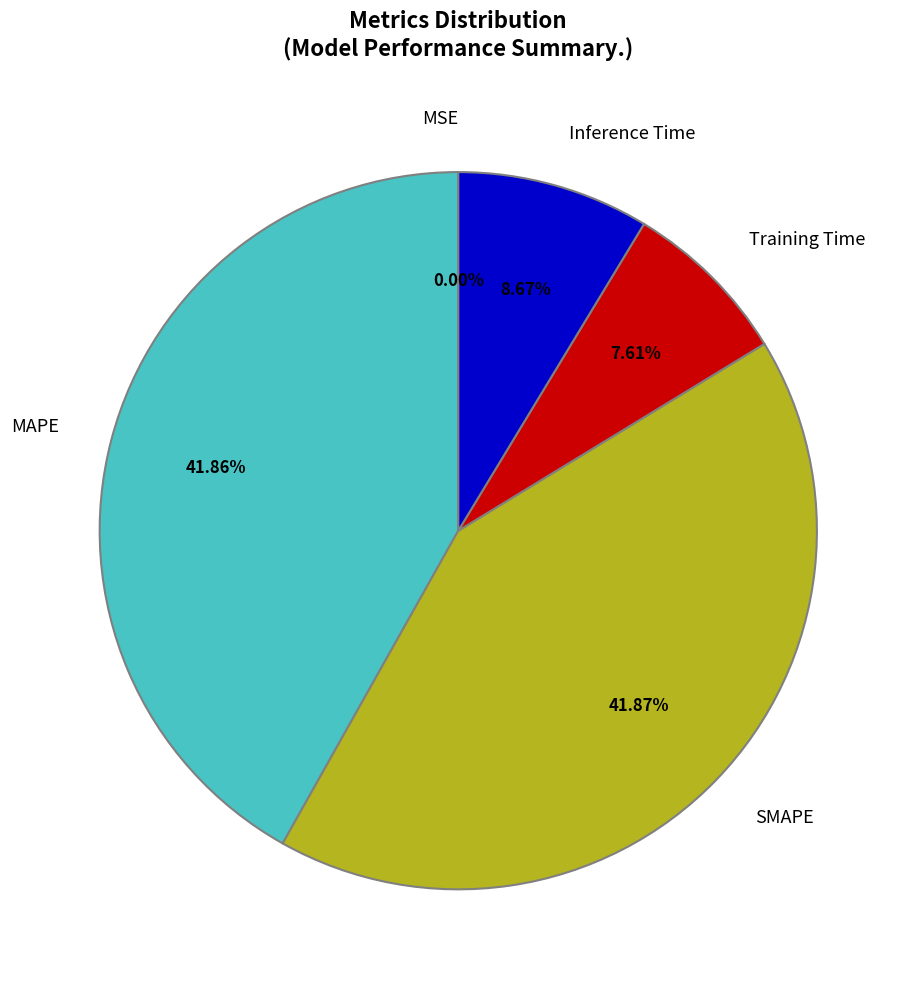

To the nearest percent, what is the difference between the largest and smallest slice percentages?

42%